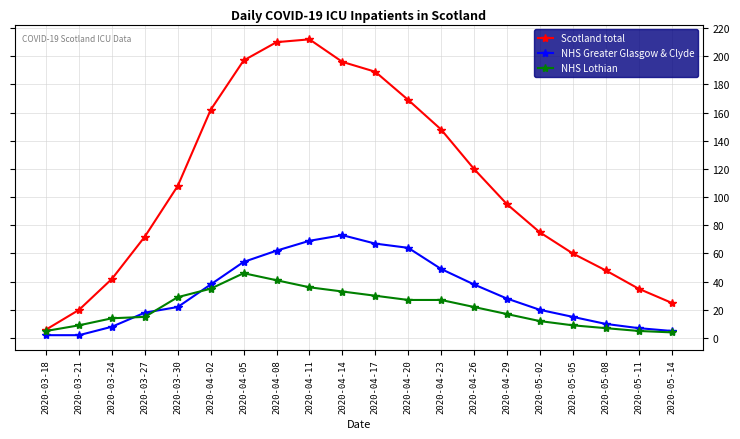

Is it true that Scotland total equals 86 at 2020-05-08?

False